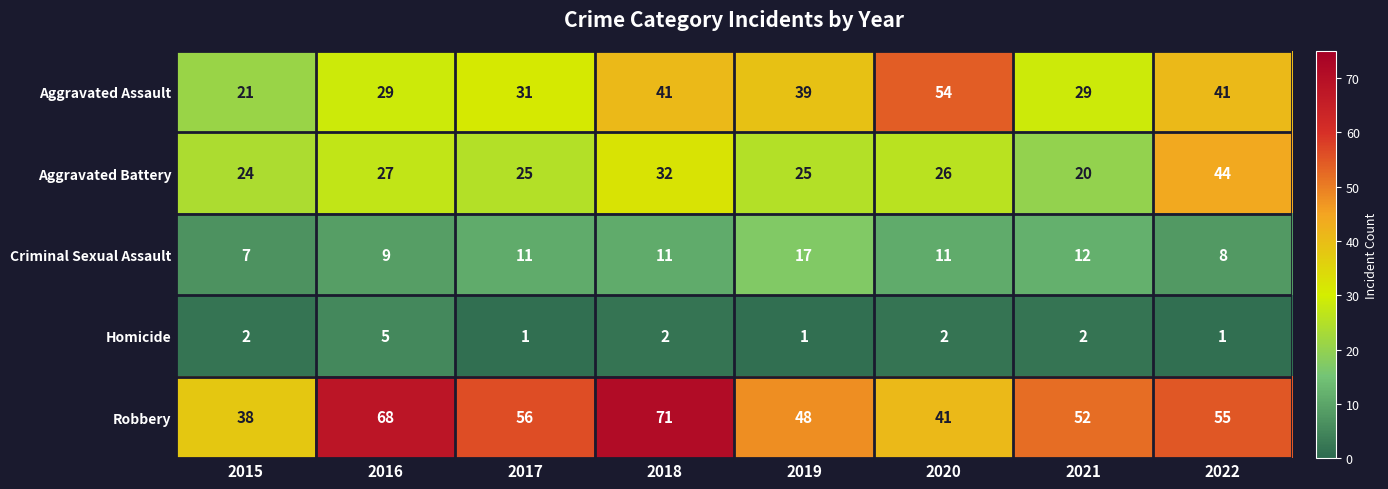

Count the number of data series in this chart.

5